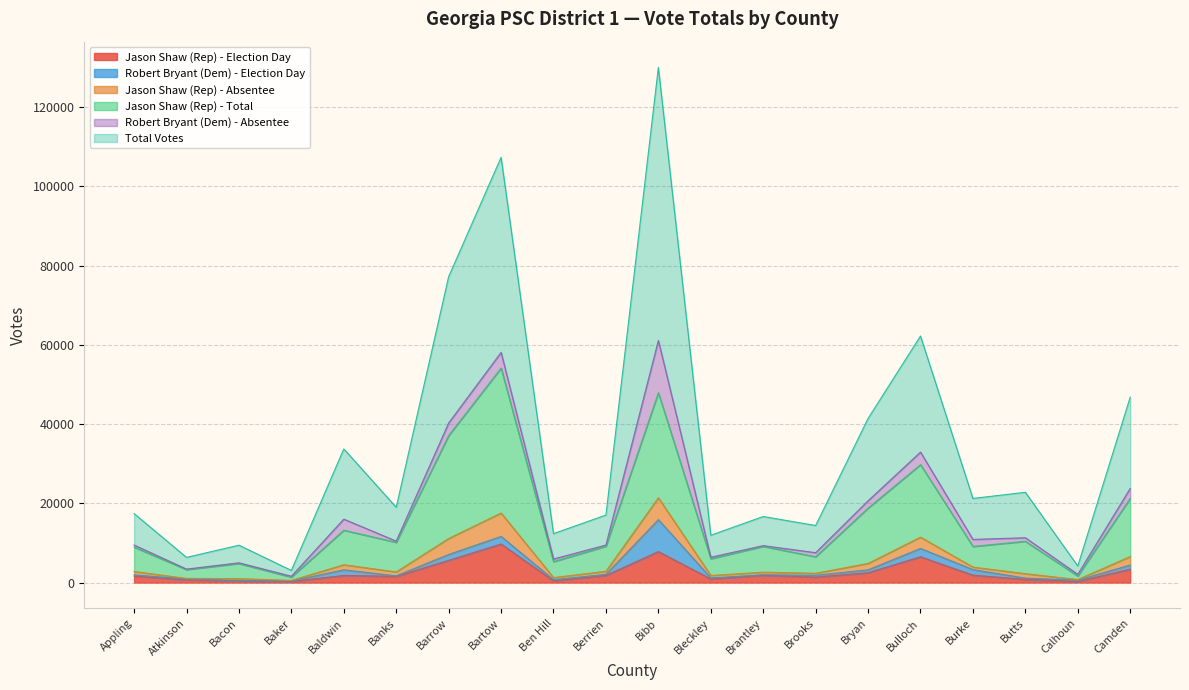

What is the maximum value for Jason Shaw (Rep) - Election Day?

9734